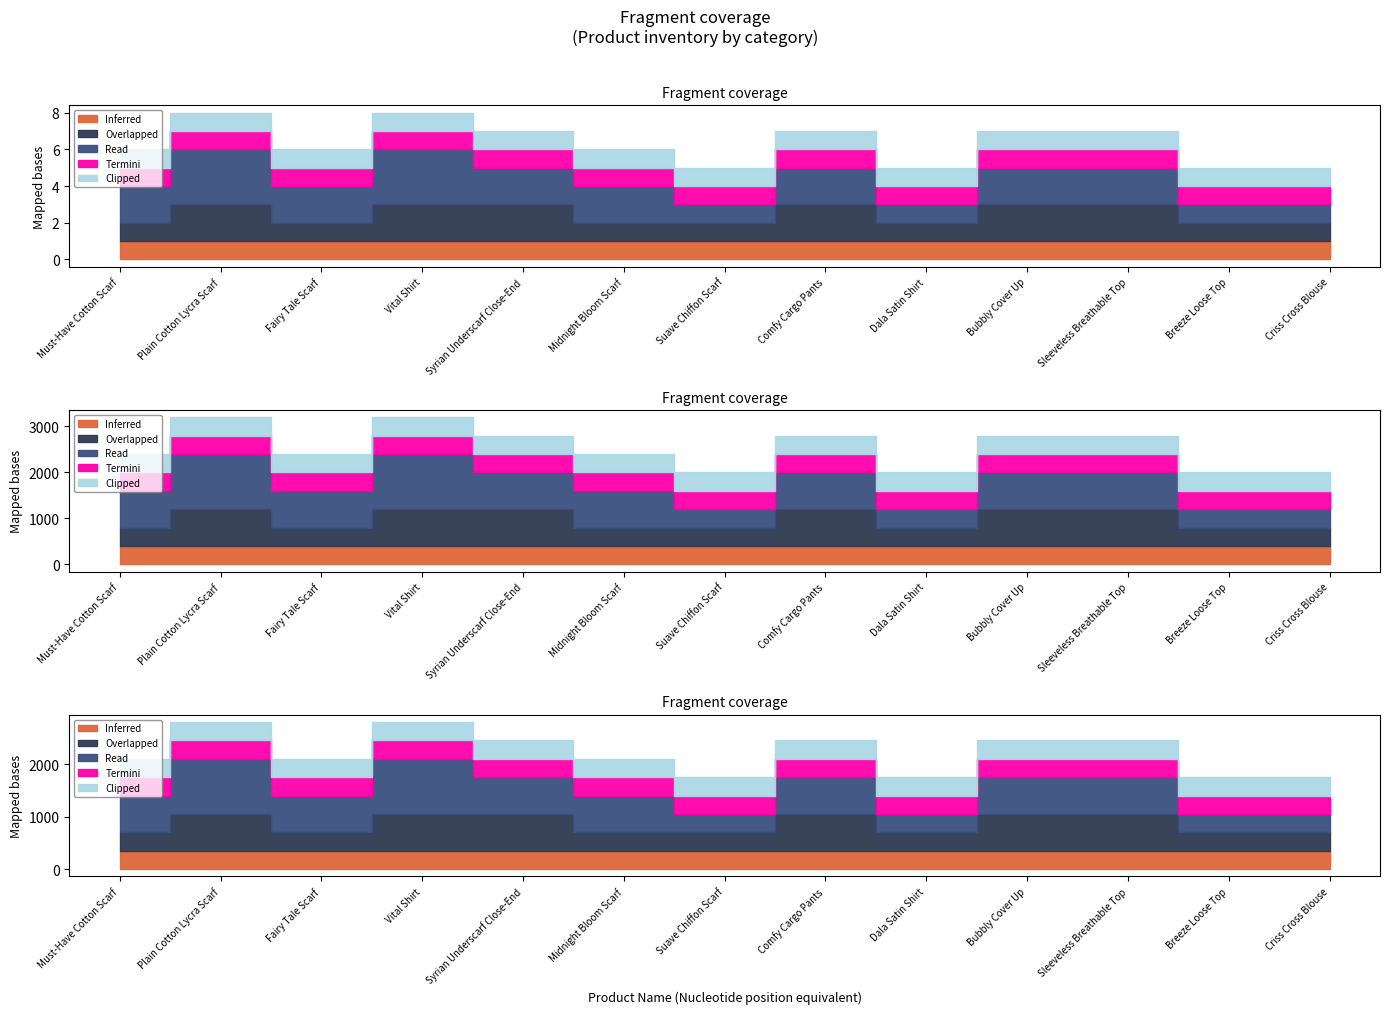

Is it true that Clipped equals 0 at Midnight Bloom Scarf?

False